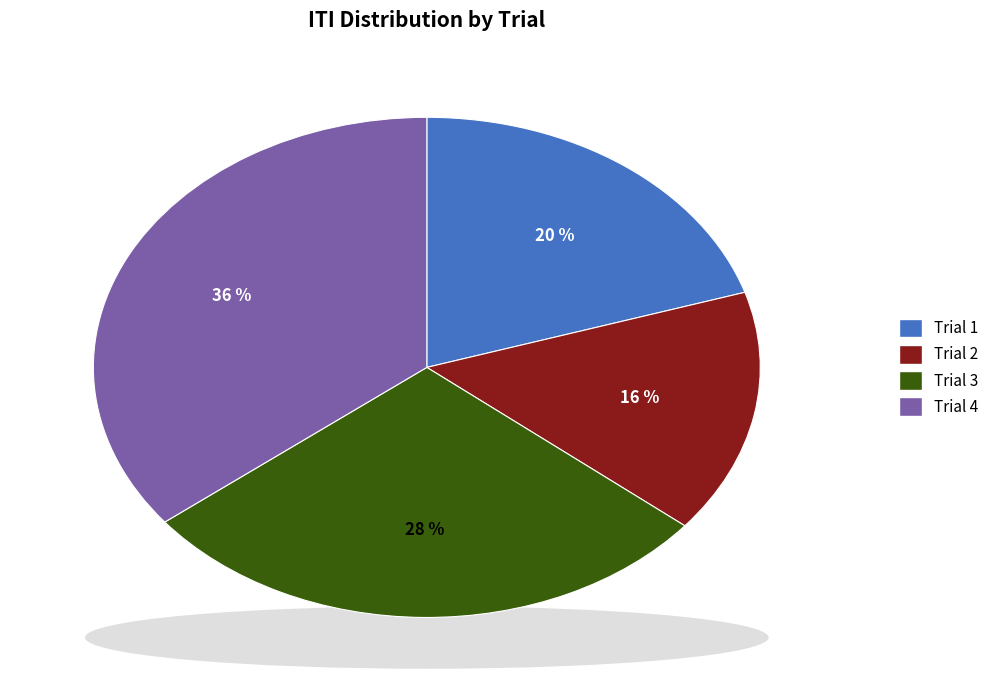

Which category has the smallest portion of the pie?

Trial 2